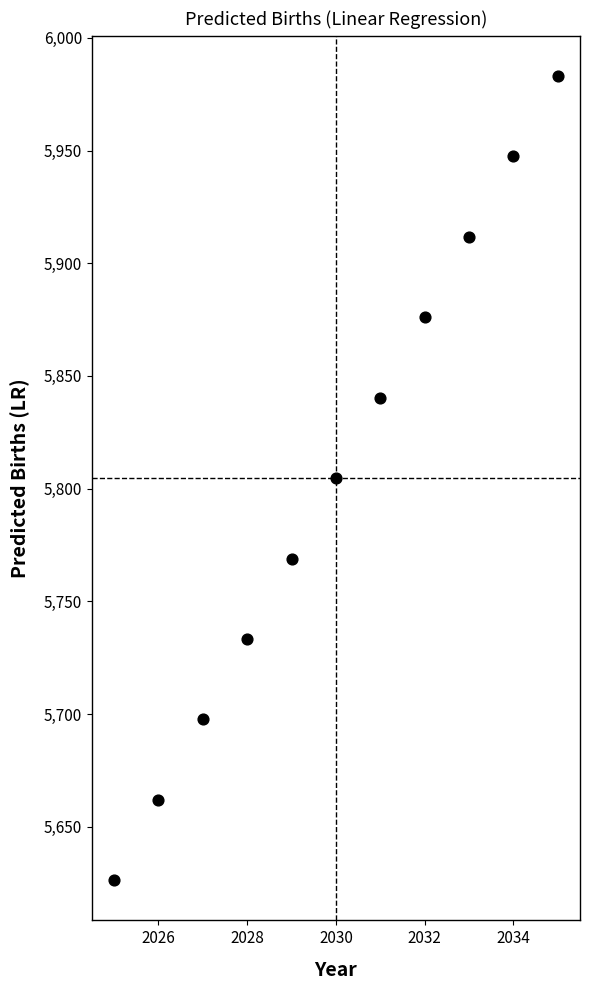

What is the range of Y values (max minus min)?

356.8